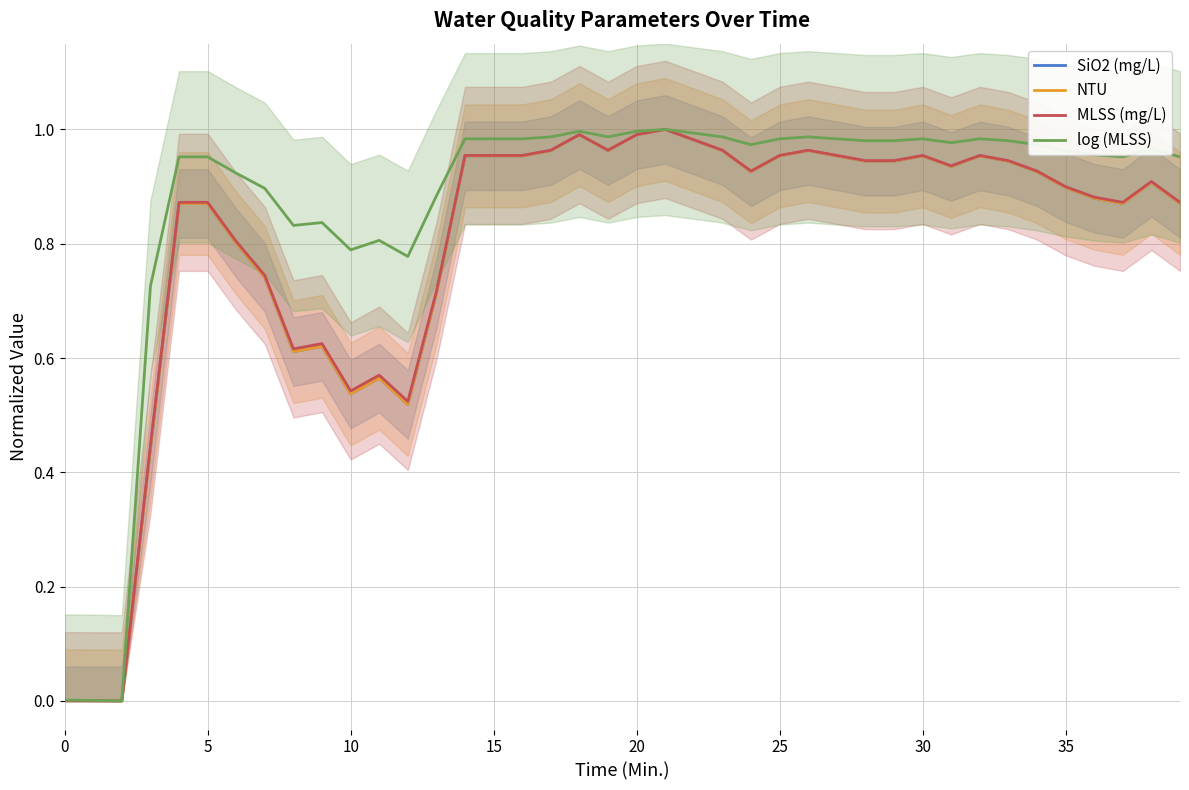

What is the maximum value shown in the chart?

1.0